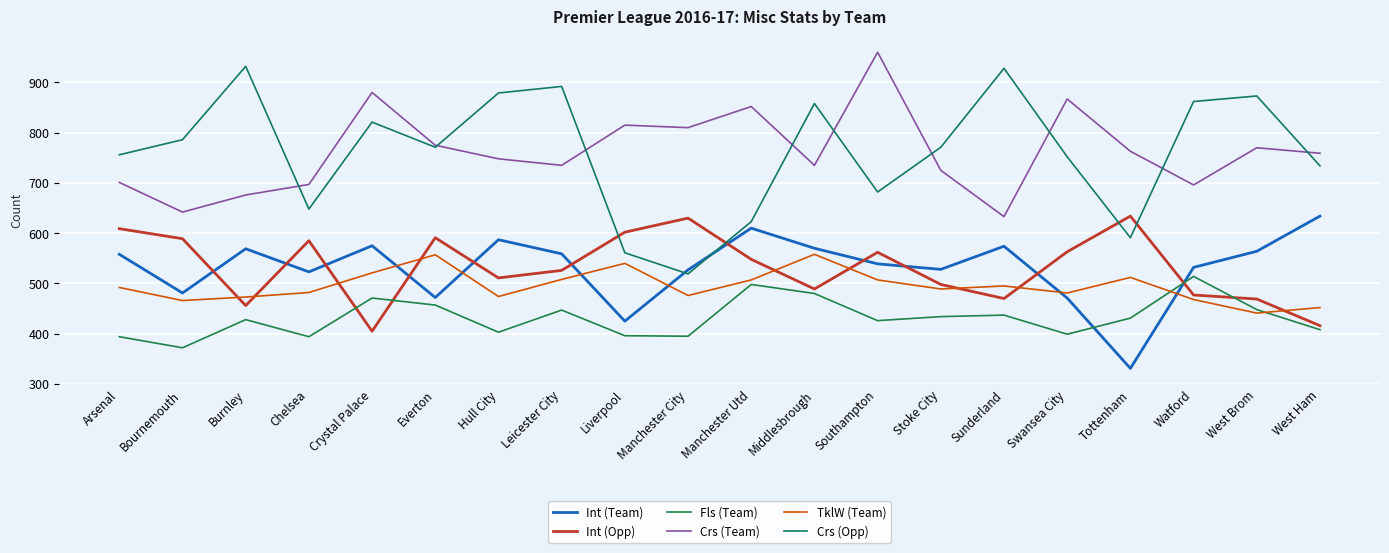

Reading left to right, list all the values displayed in this chart.

Int (Team): Arsenal=558	Bournemouth=481	Burnley=569	Chelsea=523	Crystal Palace=575	Everton=472	Hull City=587	Leicester City=559	Liverpool=425	Manchester City=527	Manchester Utd=610	Middlesbrough=570	Southampton=539	Stoke City=528	Sunderland=574	Swansea City=471	Tottenham=331	Watford=532	West Brom=564	West Ham=634
Int (Opp): Arsenal=609	Bournemouth=589	Burnley=456	Chelsea=585	Crystal Palace=405	Everton=591	Hull City=511	Leicester City=526	Liverpool=602	Manchester City=630	Manchester Utd=548	Middlesbrough=489	Southampton=562	Stoke City=498	Sunderland=470	Swansea City=563	Tottenham=634	Watford=477	West Brom=469	West Ham=416
Fls (Team): Arsenal=394	Bournemouth=372	Burnley=428	Chelsea=394	Crystal Palace=471	Everton=457	Hull City=403	Leicester City=447	Liverpool=396	Manchester City=395	Manchester Utd=498	Middlesbrough=480	Southampton=426	Stoke City=434	Sunderland=437	Swansea City=399	Tottenham=431	Watford=514	West Brom=448	West Ham=408
Crs (Team): Arsenal=701	Bournemouth=642	Burnley=676	Chelsea=697	Crystal Palace=880	Everton=775	Hull City=748	Leicester City=735	Liverpool=815	Manchester City=810	Manchester Utd=852	Middlesbrough=735	Southampton=960	Stoke City=725	Sunderland=633	Swansea City=867	Tottenham=763	Watford=696	West Brom=770	West Ham=759
TklW (Team): Arsenal=492	Bournemouth=466	Burnley=473	Chelsea=482	Crystal Palace=521	Everton=557	Hull City=474	Leicester City=508	Liverpool=540	Manchester City=476	Manchester Utd=507	Middlesbrough=558	Southampton=507	Stoke City=489	Sunderland=495	Swansea City=481	Tottenham=512	Watford=468	West Brom=441	West Ham=452
Crs (Opp): Arsenal=756	Bournemouth=786	Burnley=932	Chelsea=648	Crystal Palace=821	Everton=771	Hull City=879	Leicester City=892	Liverpool=561	Manchester City=519	Manchester Utd=623	Middlesbrough=858	Southampton=682	Stoke City=771	Sunderland=928	Swansea City=752	Tottenham=591	Watford=862	West Brom=873	West Ham=734